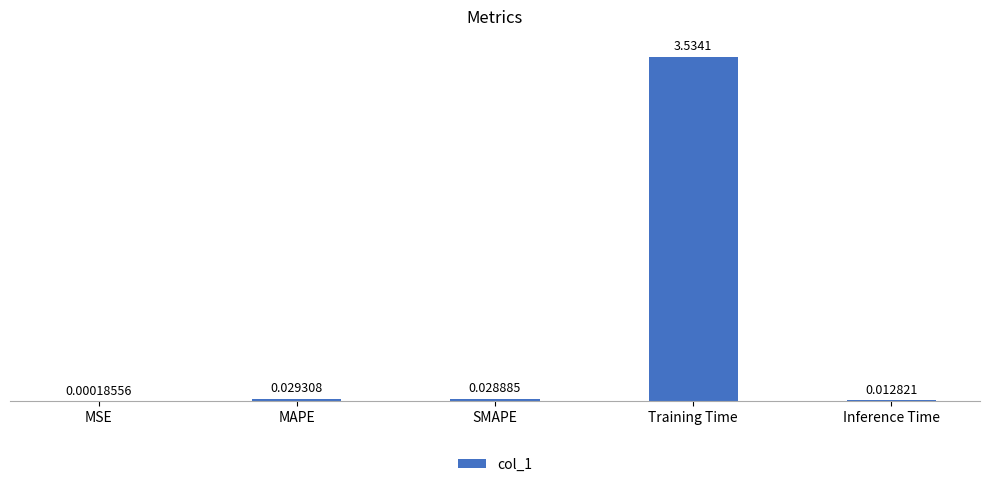

What is the sum of all values?

3.6